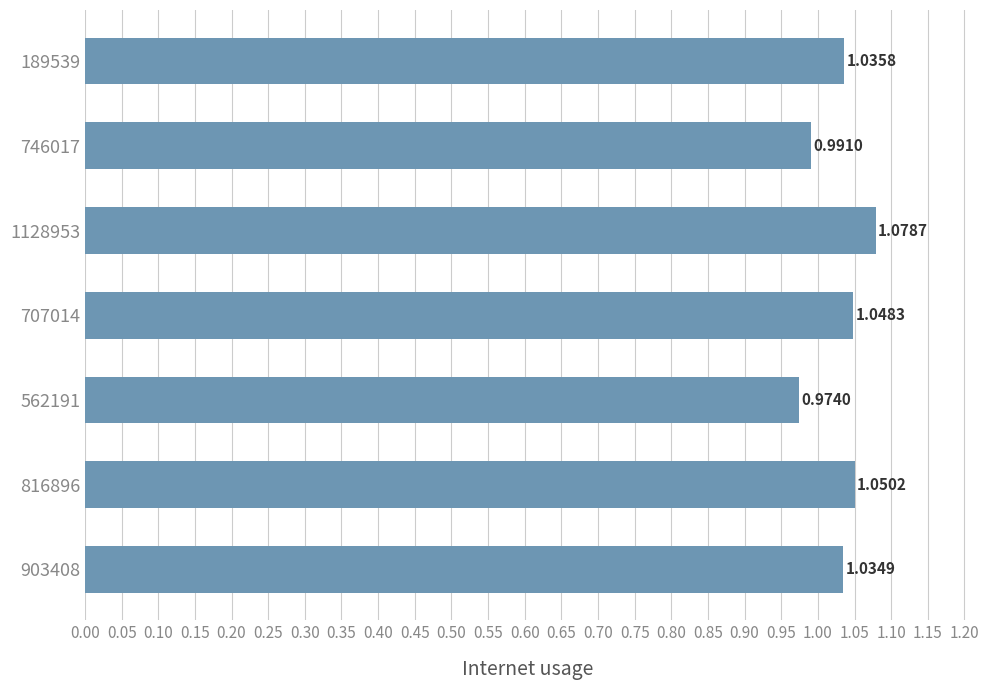

What is the ratio of the value at 562191 to the value at 707014?

0.9